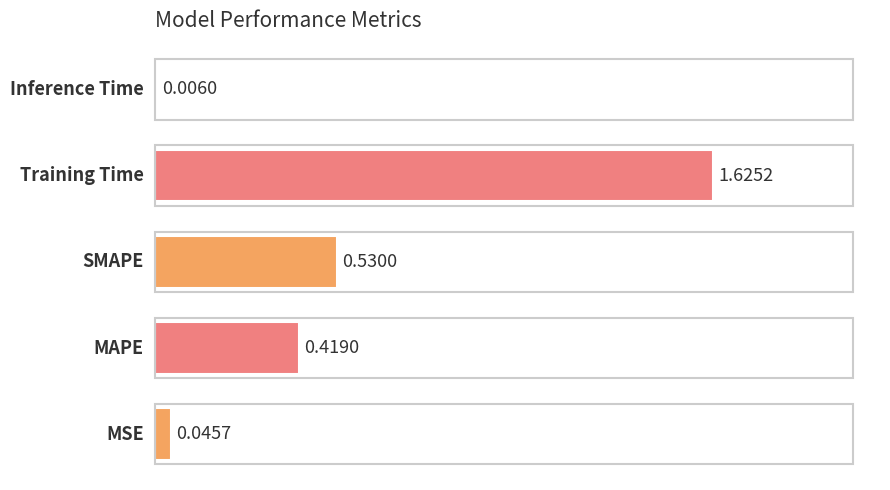

What is the sum of all values?

2.6